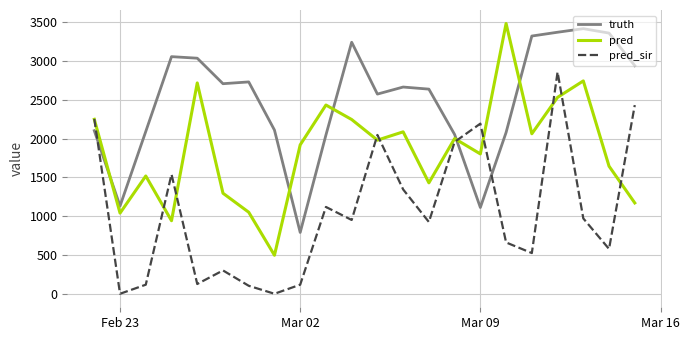

Rank the series by their average value, from highest to lowest.

truth, pred, pred_sir